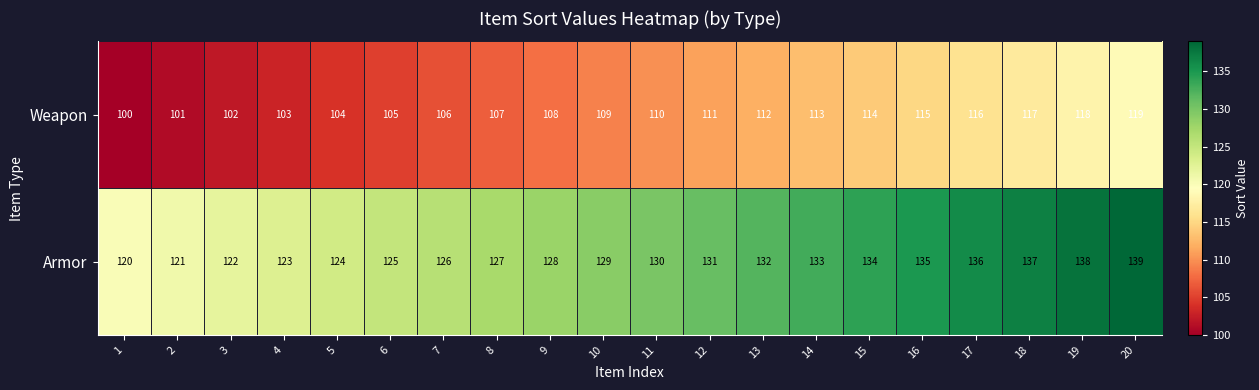

What is the greatest value displayed?

139